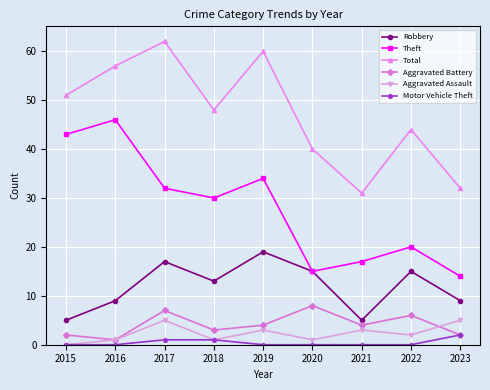

True or false: Aggravated Battery and Theft cross at least once.

False